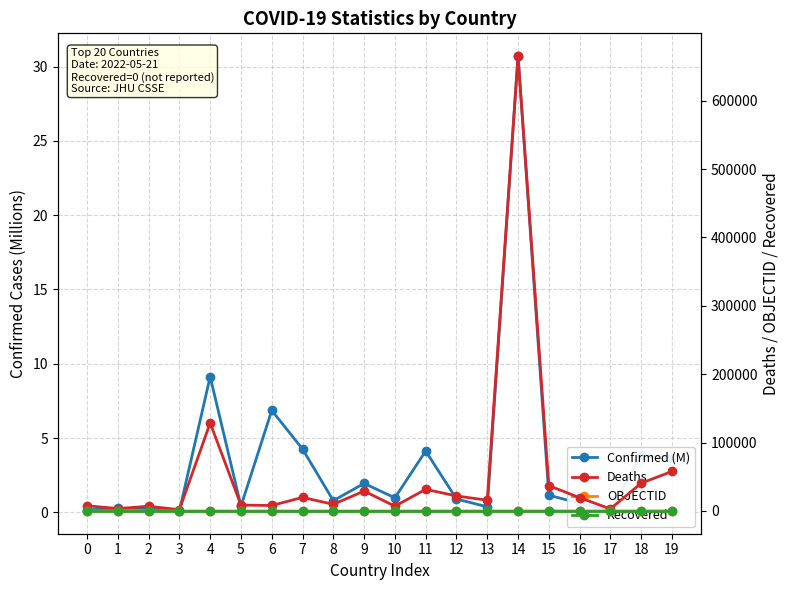

Which series changed the most between 8 and 14?

Deaths